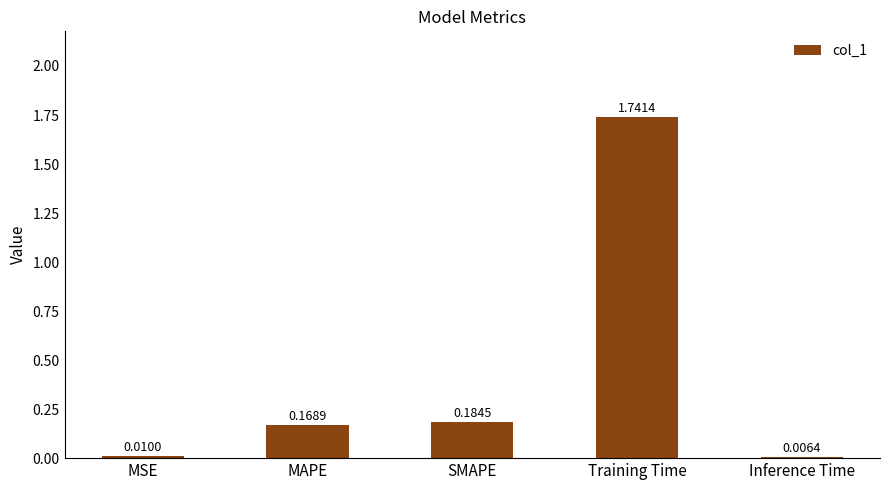

What is the sum of all values?

2.1